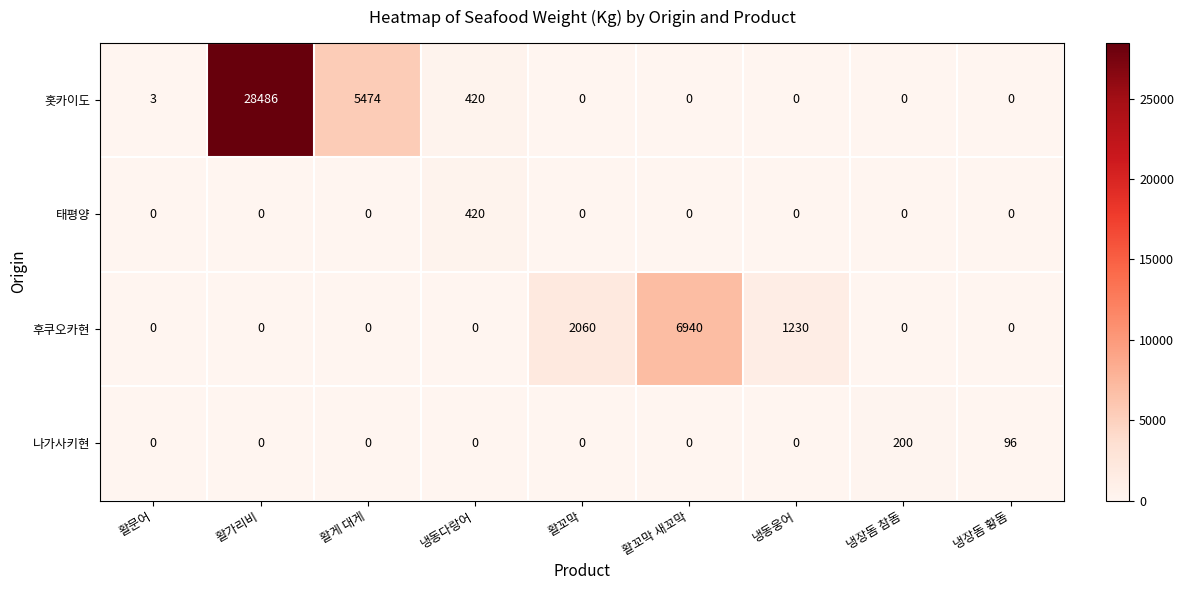

What is the maximum value for 태평양?

420